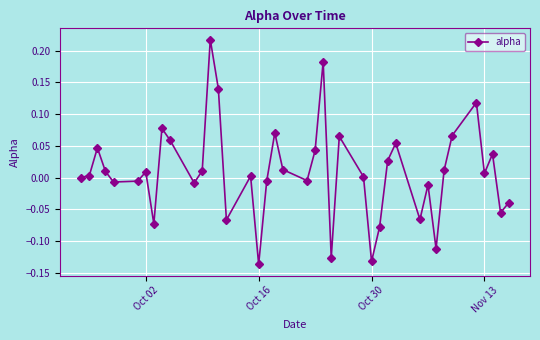

What is the sum of all values?

0.3